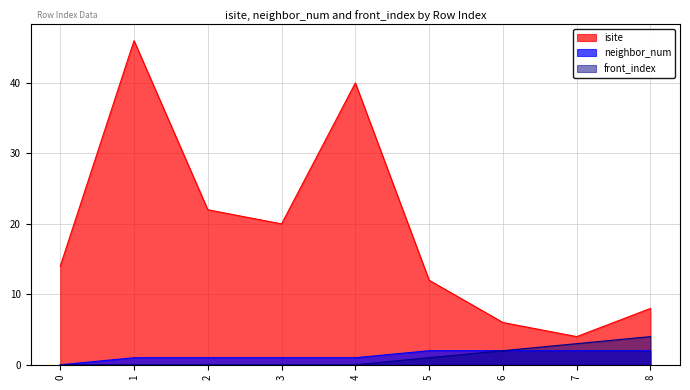

Is the value of front_index at 8 greater than the value of isite at 3?

No